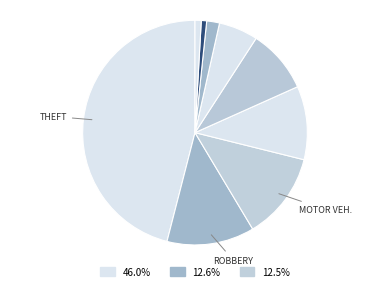

To the nearest percent, what is the difference between the largest and smallest slice percentages?

45%